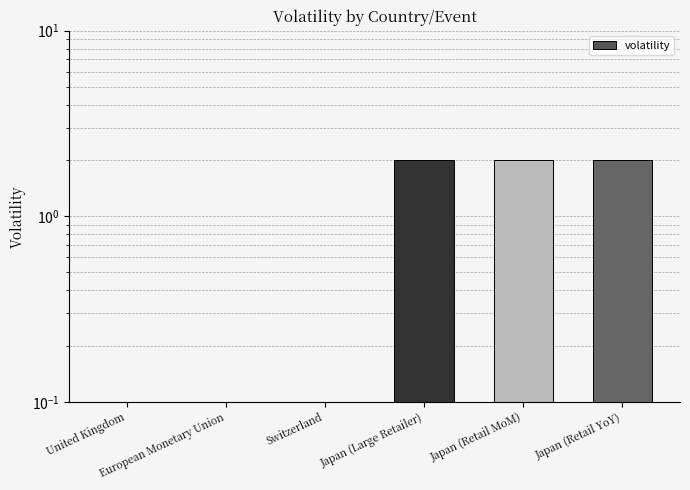

Reading left to right, transcribe all the data shown in this chart.

United Kingdom=0	European Monetary Union=0	Switzerland=0	Japan (Large Retailer)=2	Japan (Retail MoM)=2	Japan (Retail YoY)=2